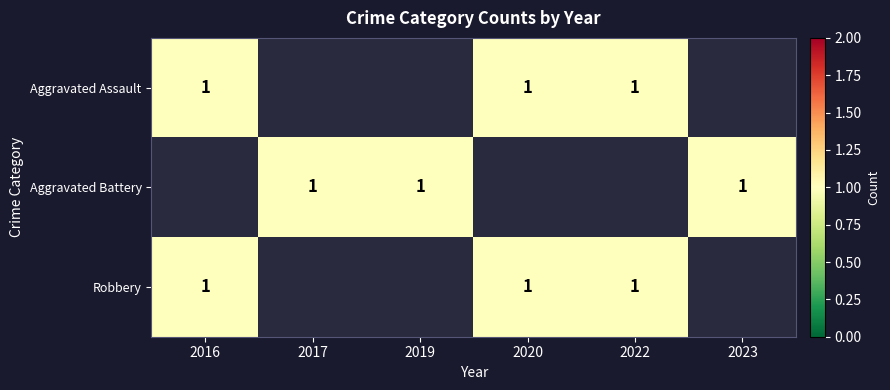

What is the maximum value shown in the chart?

1